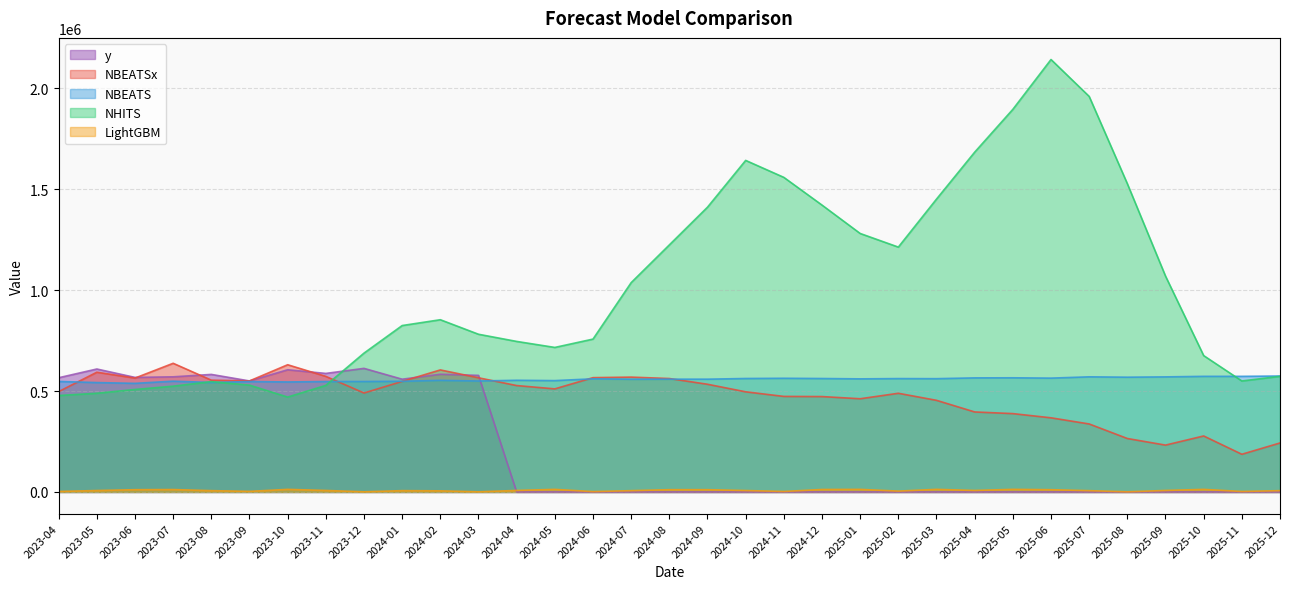

What position from the left is 2024-04?

13